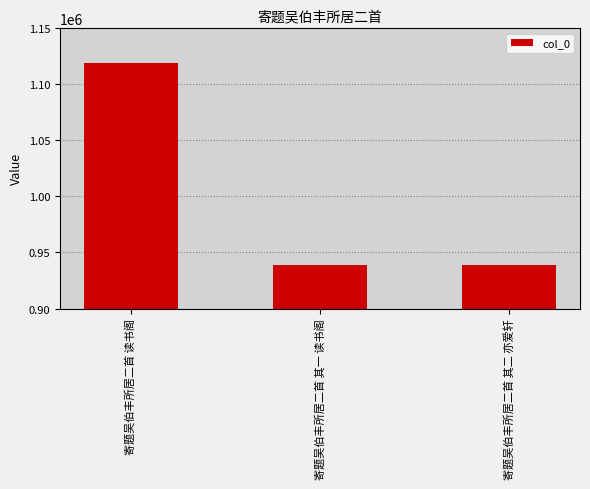

At which label does the data first exceed 939189?

寄题吴伯丰所居二首 读书阁